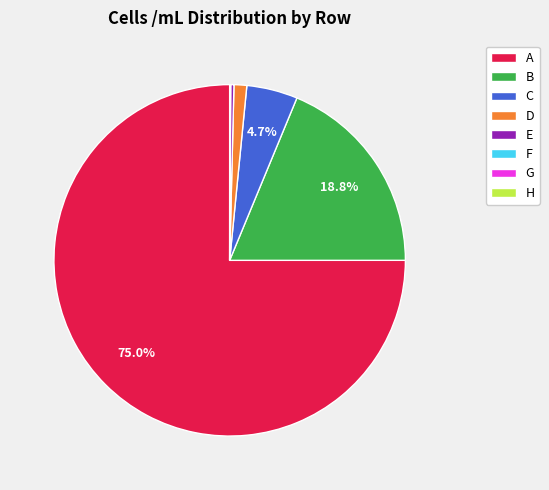

Does D represent more than half of the total?

No